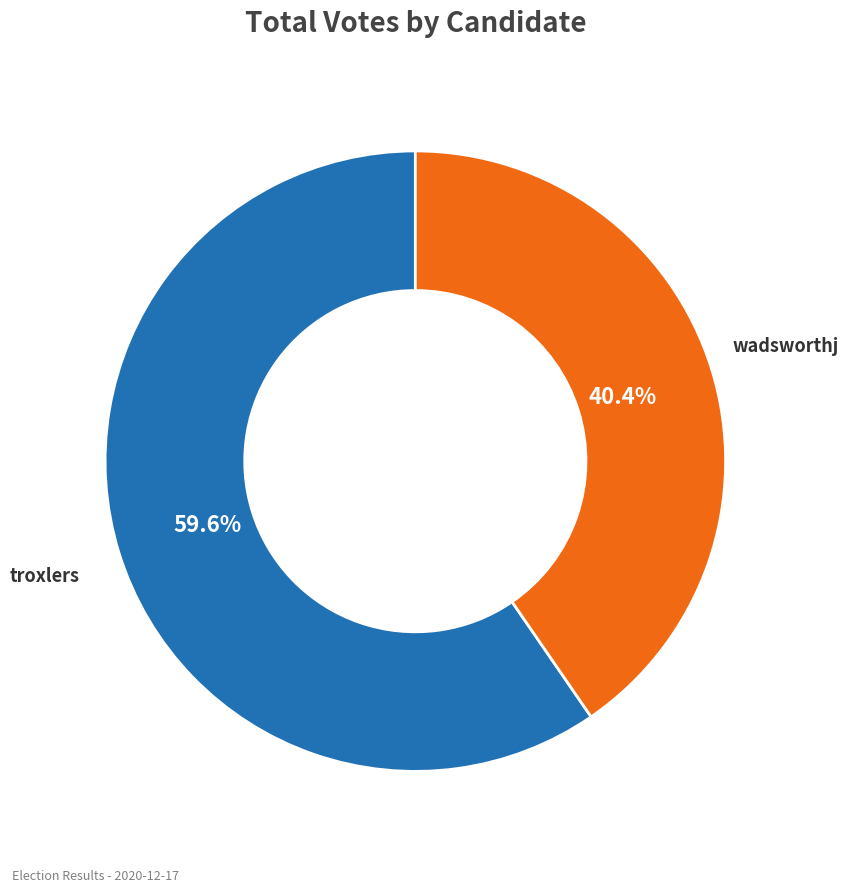

The troxlers slice represents 53% of the pie. True or false?

False